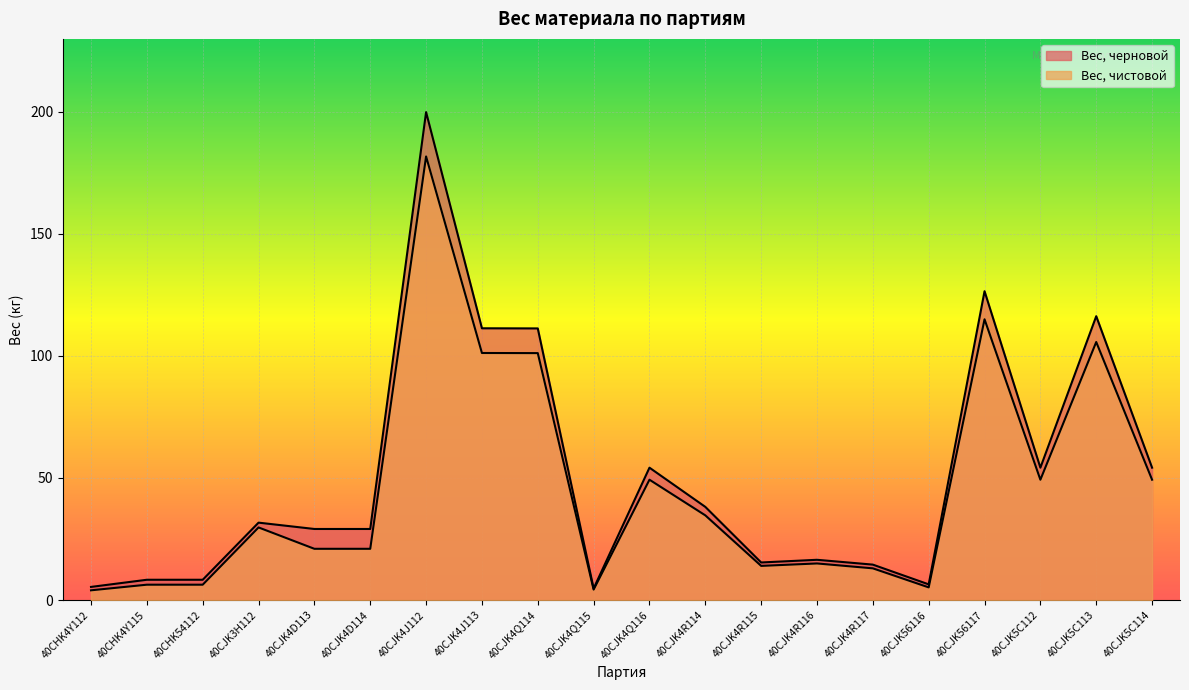

Count the number of data series in this chart.

2